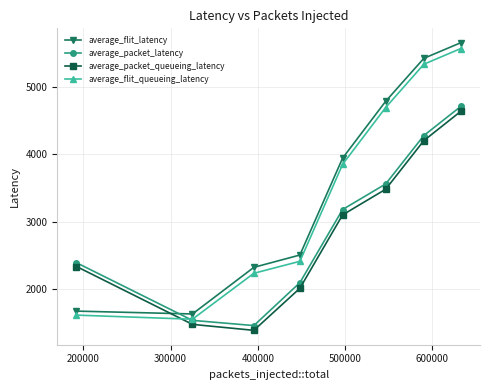

True or false: average_packet_latency and average_packet_queueing_latency cross at least once.

False